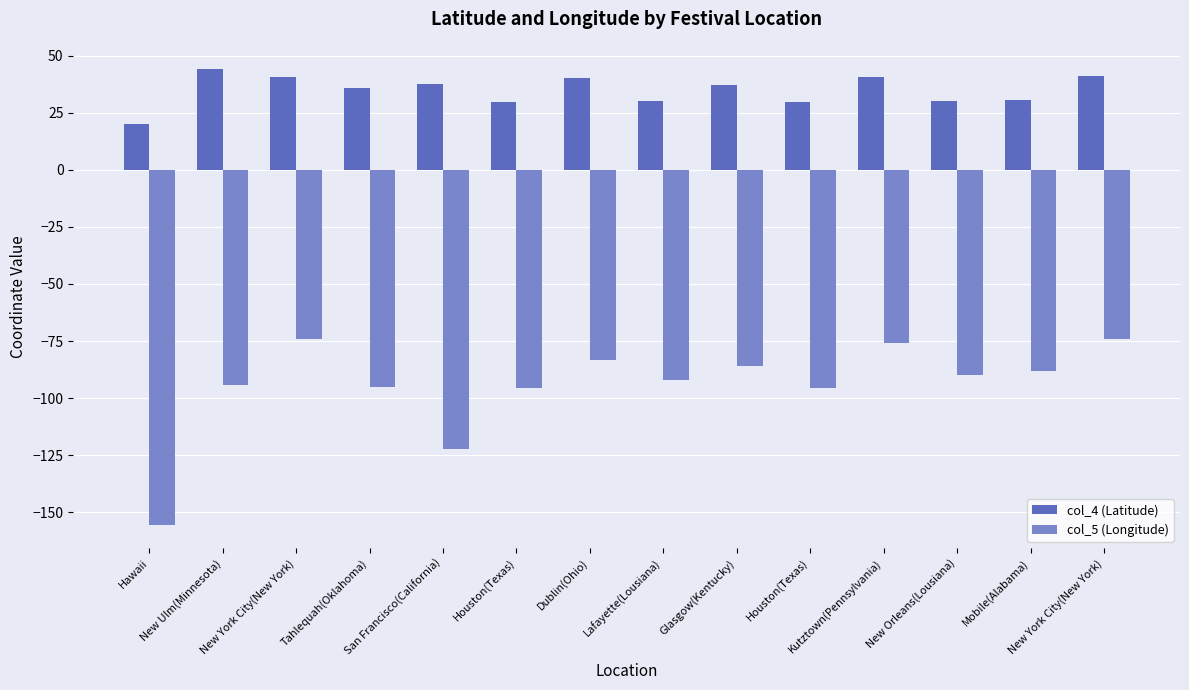

Reading left to right, transcribe all the data shown in this chart.

col_4 (Latitude): 19.9	44.3	40.7	35.9	37.8	29.8	40.1	30.2	37.0	29.8	40.5	30.0	30.7	41.0
col_5 (Longitude): -155.7	-94.5	-74.0	-95.0	-122.4	-95.4	-83.1	-92.0	-85.9	-95.4	-75.8	-90.1	-88.0	-74.0